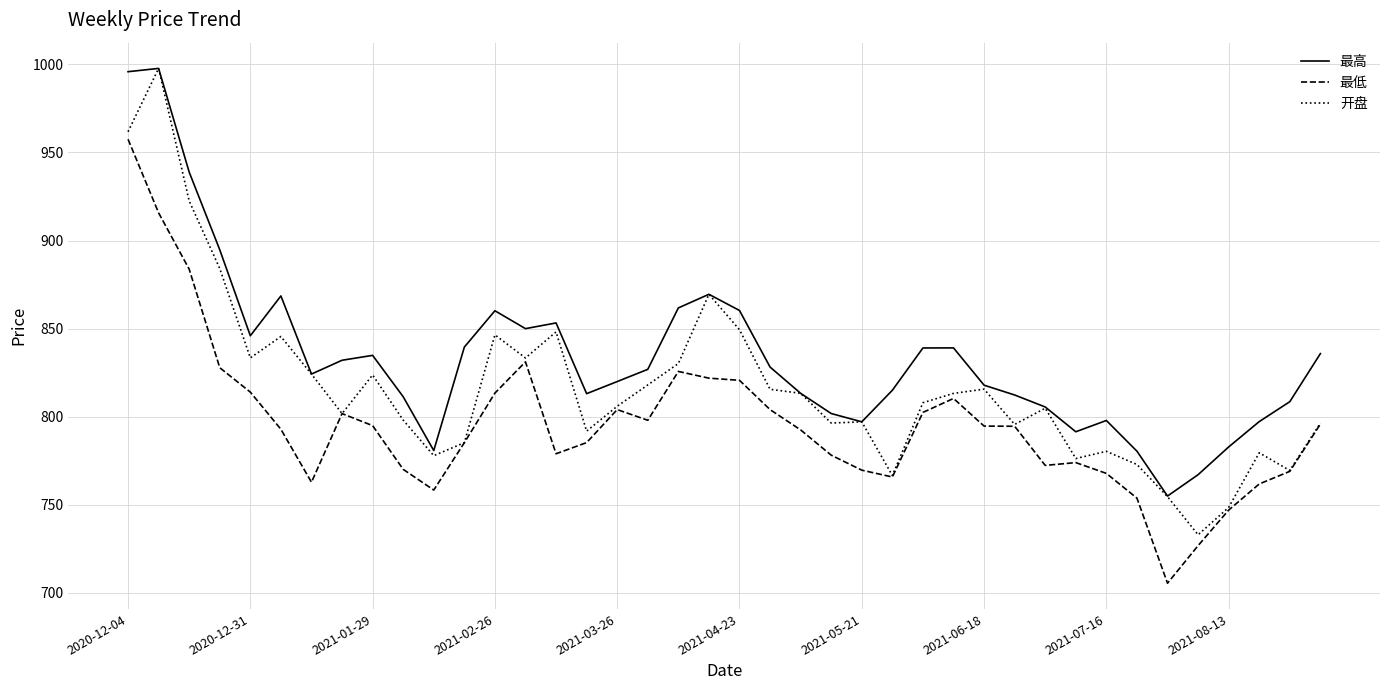

Which series has the largest range (max minus min)?

开盘